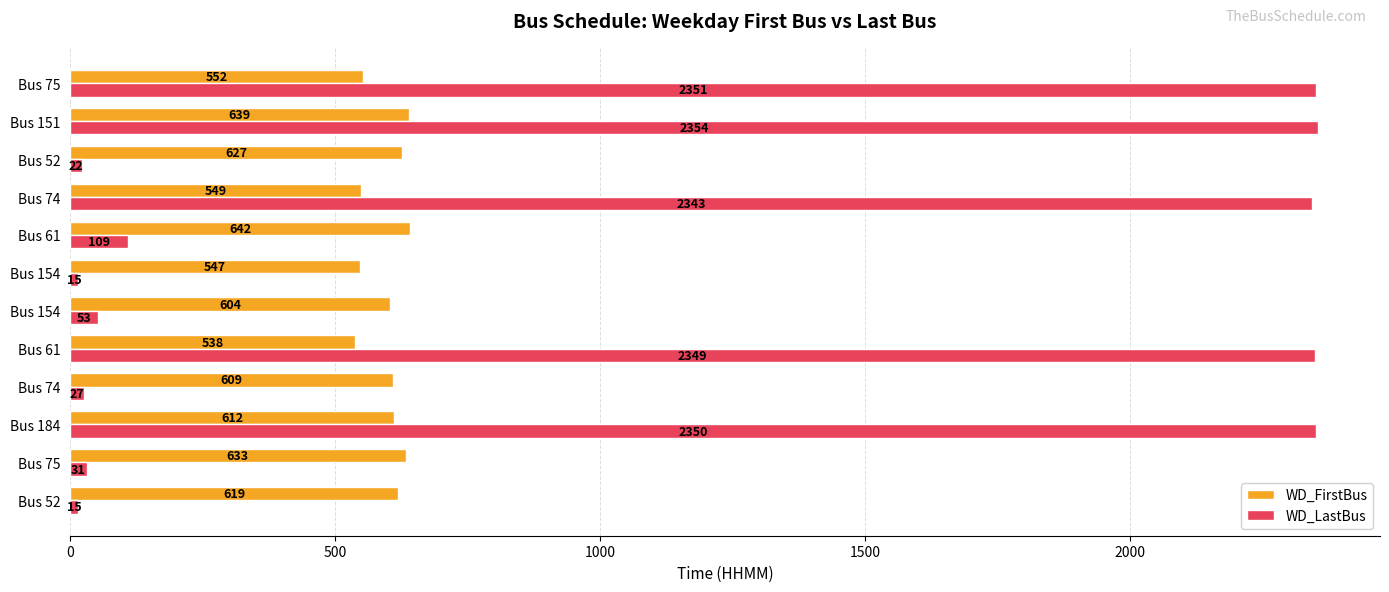

Reading left to right, list all the values displayed in this chart.

WD_FirstBus: 619	633	612	609	538	604	547	642	549	627	639	552
WD_LastBus: 15	31	2350	27	2349	53	15	109	2343	22	2354	2351